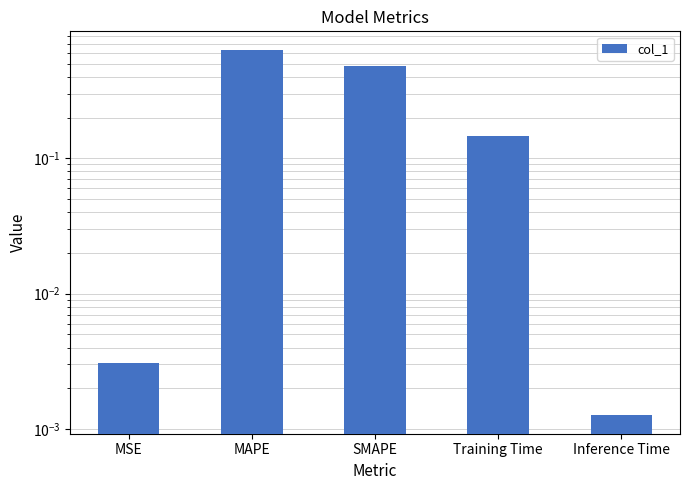

Which category has the lowest value across all series?

Inference Time